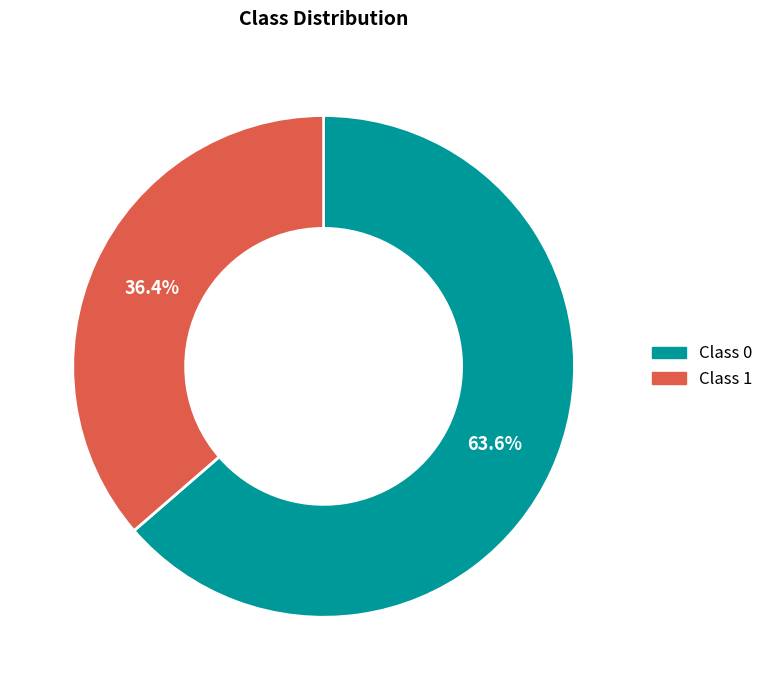

To the nearest percent, what is the average slice percentage?

50%